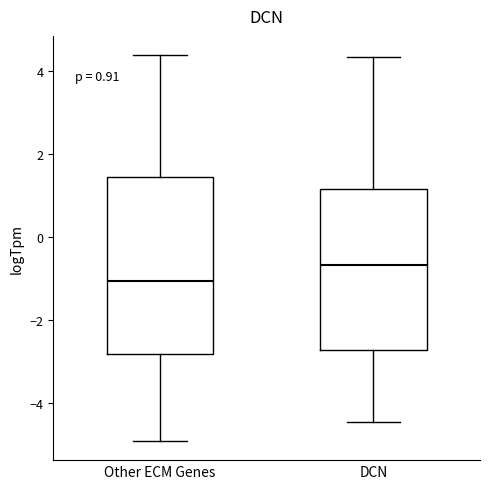

Comparing the boxes themselves (not the whiskers), which one is the tallest?

Other ECM Genes